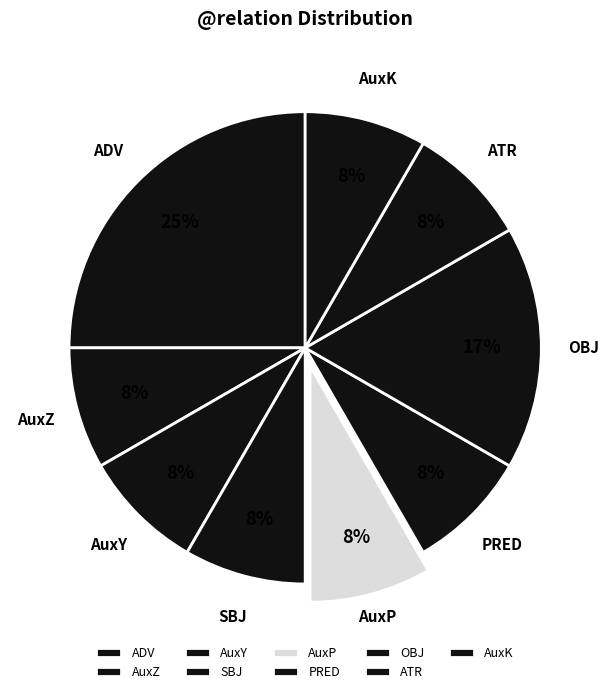

To the nearest percent, what percentage of the pie is AuxZ?

8%